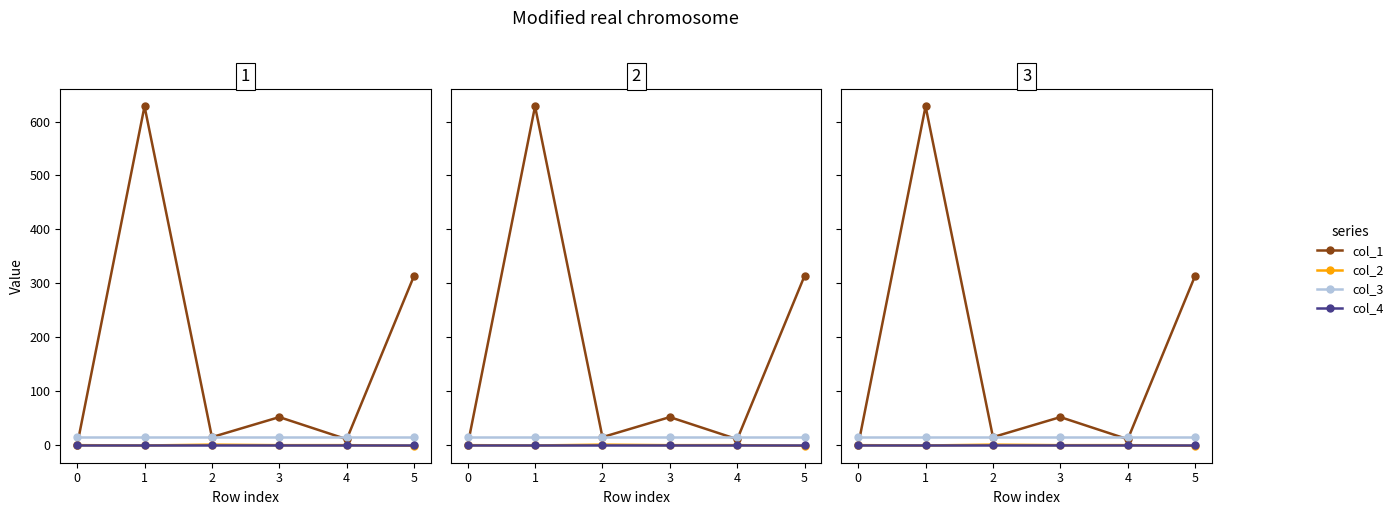

Where do col_2 and col_4 first cross each other?

1 and 2